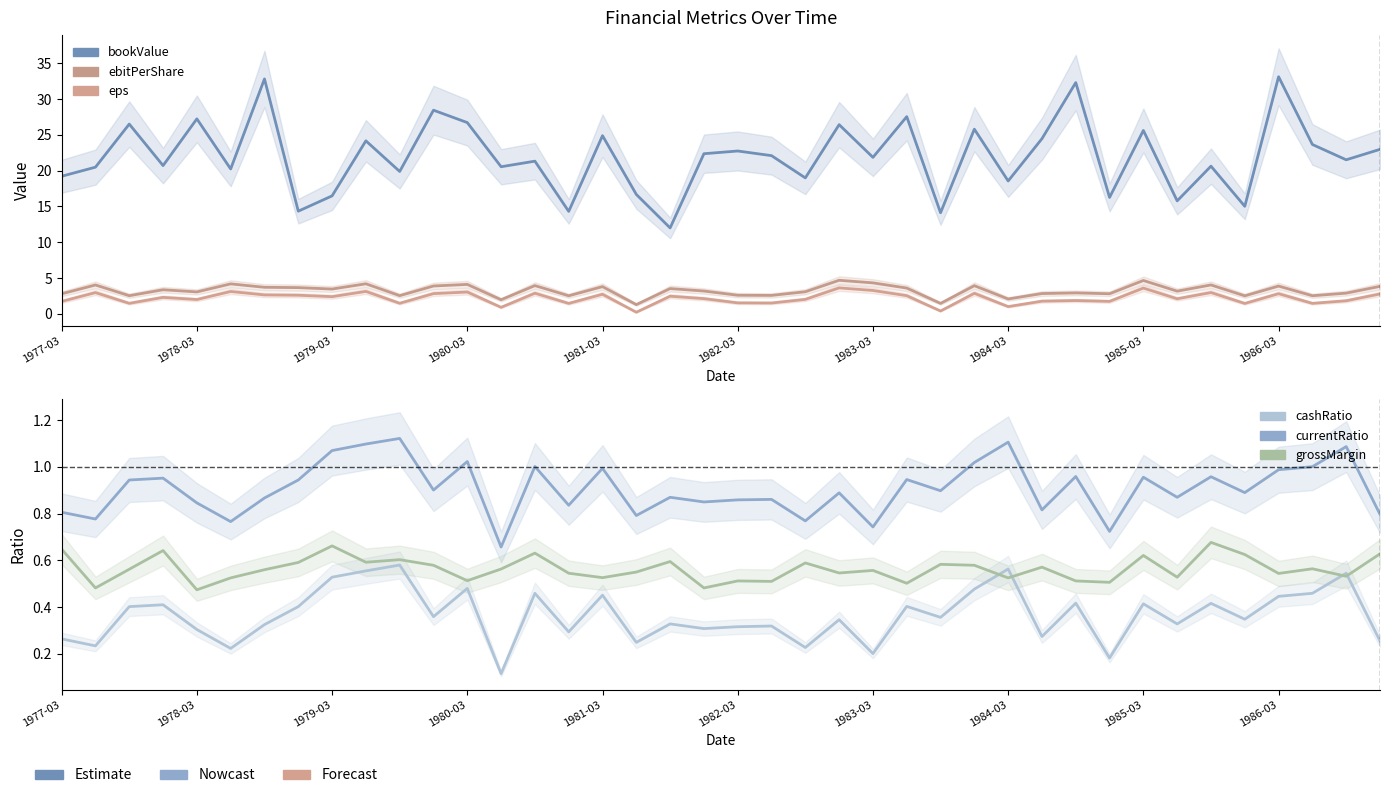

The ebitPerShare series shows 1.4 at 1979-03. True or false?

False